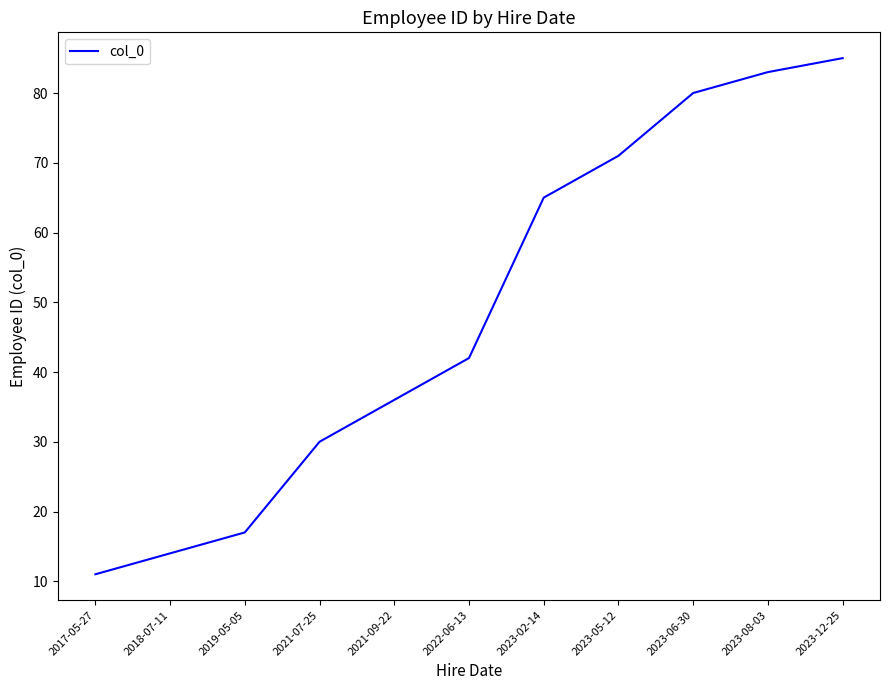

The chart shows a value of 138 at 2023-06-30. True or false?

False